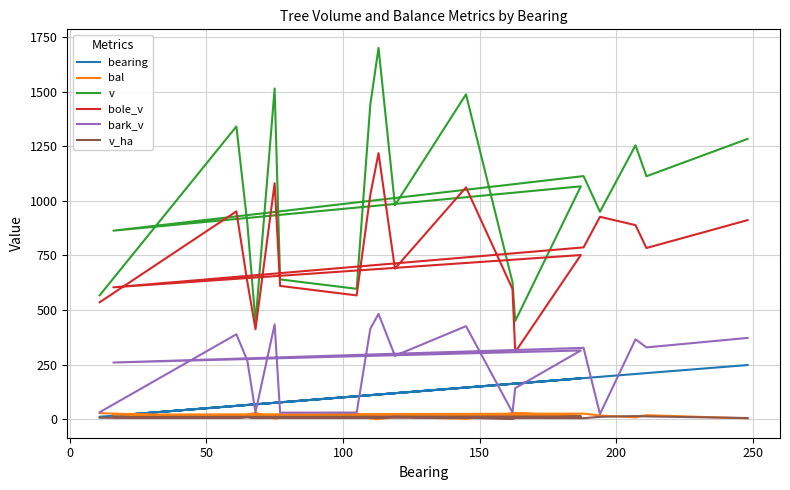

True or false: bole_v and bearing intersect in this chart.

False